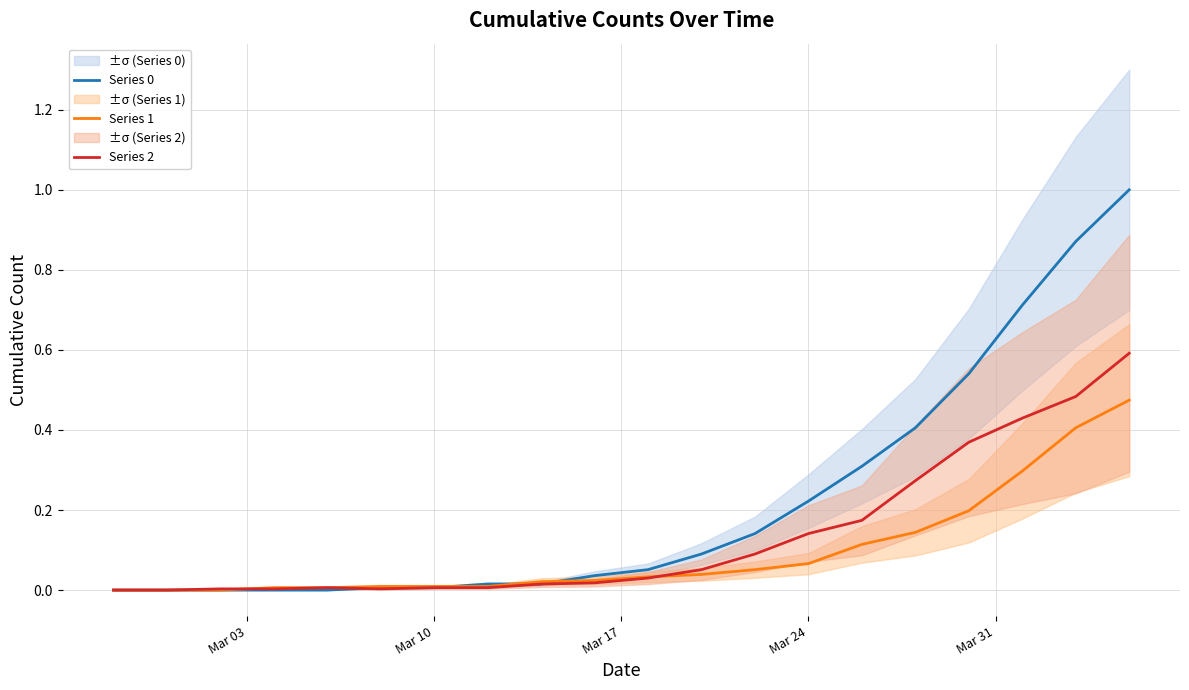

What is the highest value of the Series 2 series?

0.6